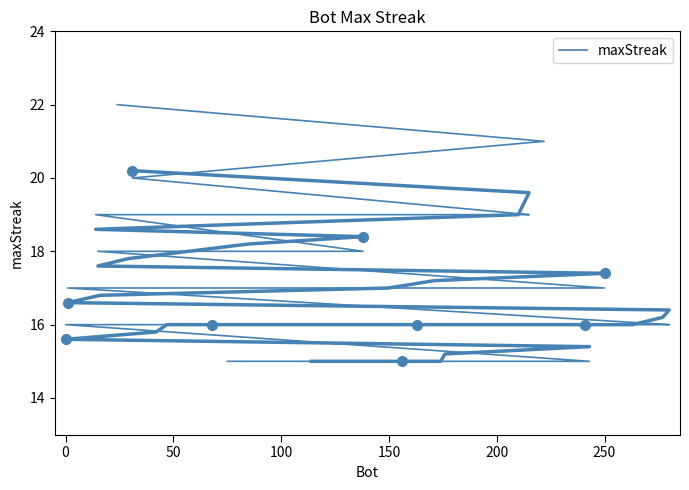

How many lines are shown in the chart?

1